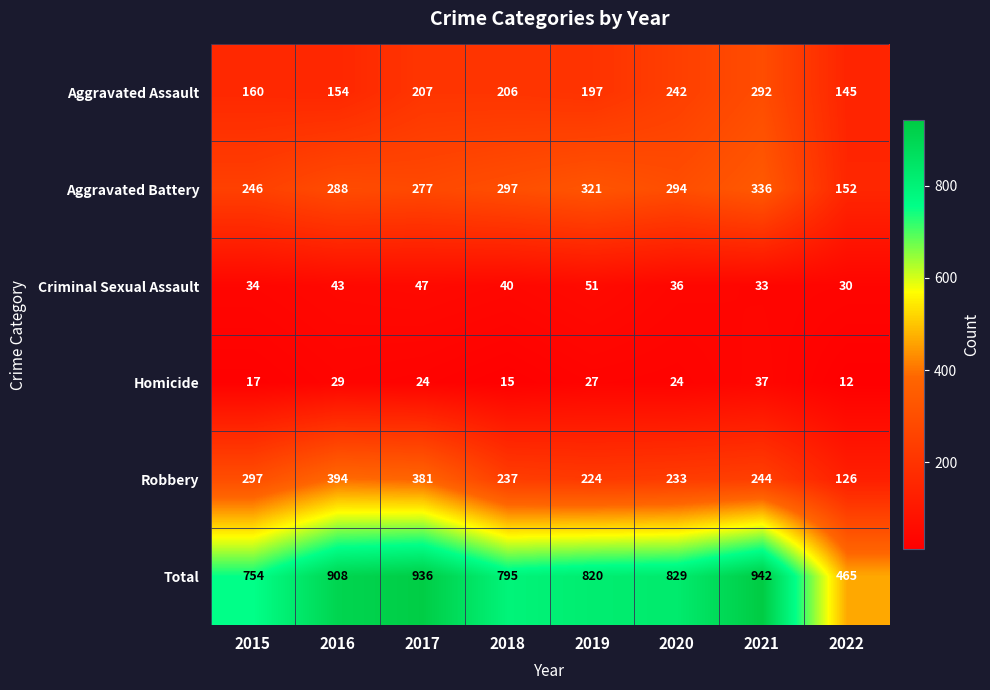

Which series changed the most between 2018 and 2020?

Aggravated Assault